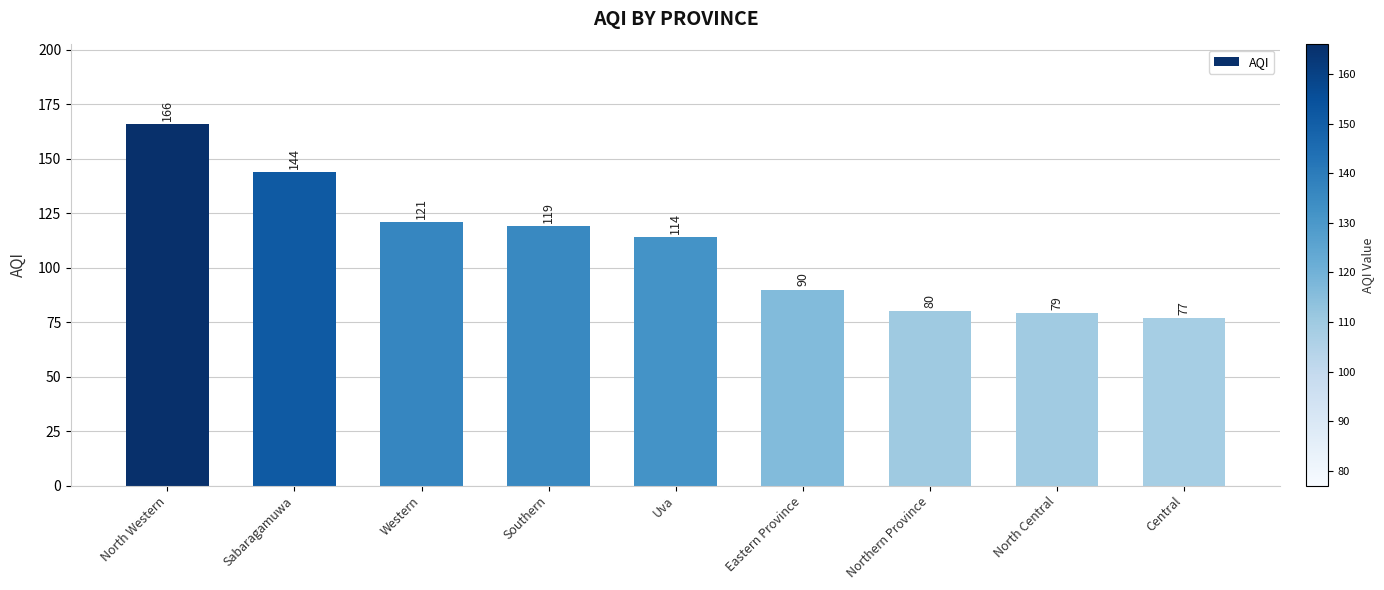

How many bars are there in total?

9